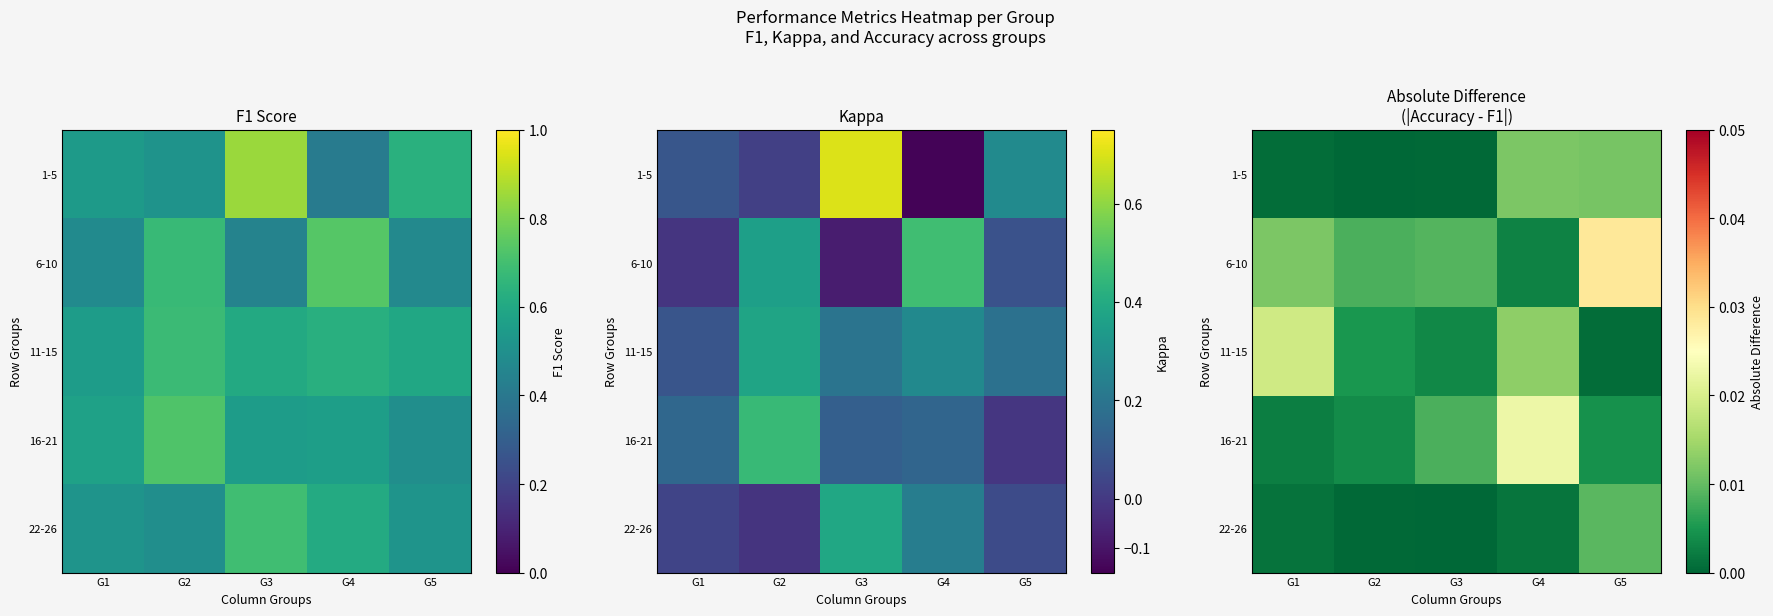

Which category has the highest value in the 22-26 series?

G5